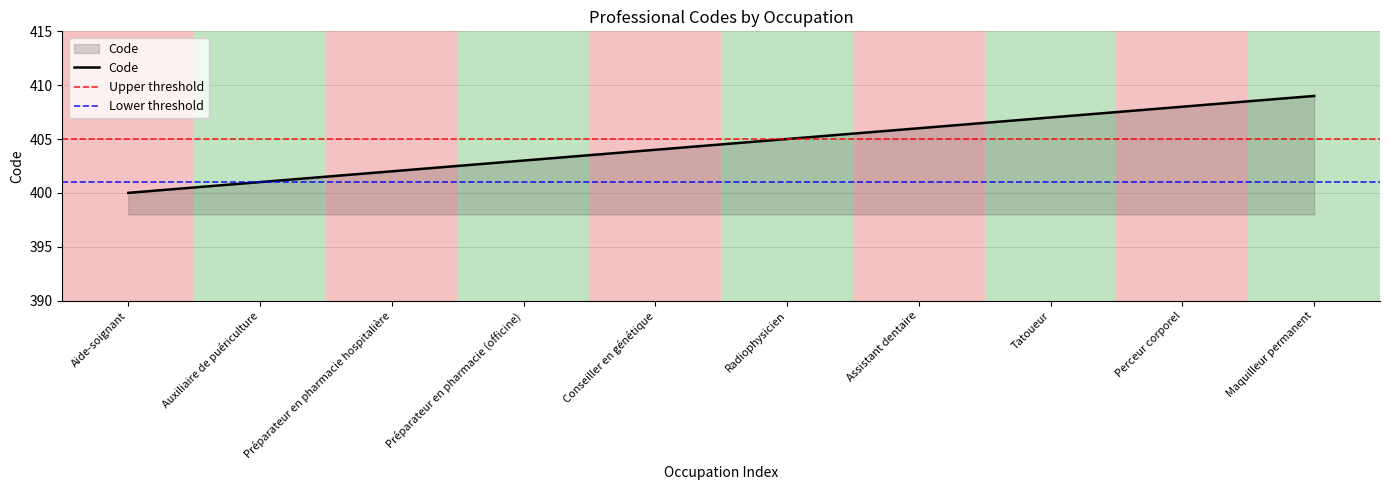

What position from the right is Préparateur en pharmacie hospitalière?

8